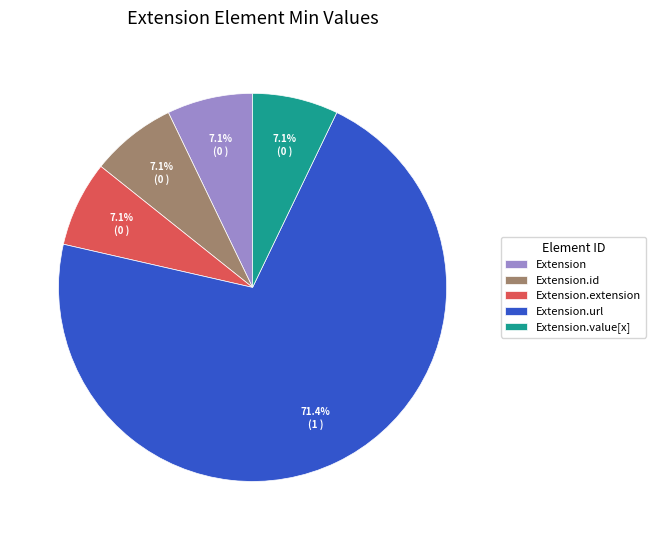

How many slices are in this pie chart?

5